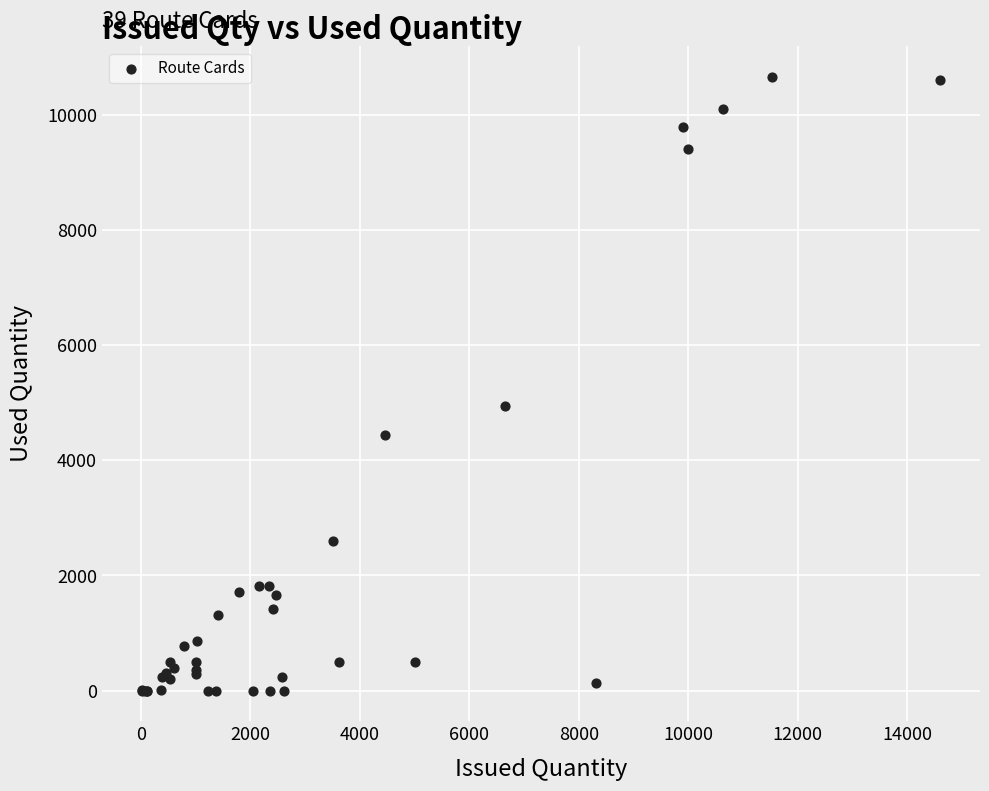

What Y value in the scatter plot is closest to 5327?

4941